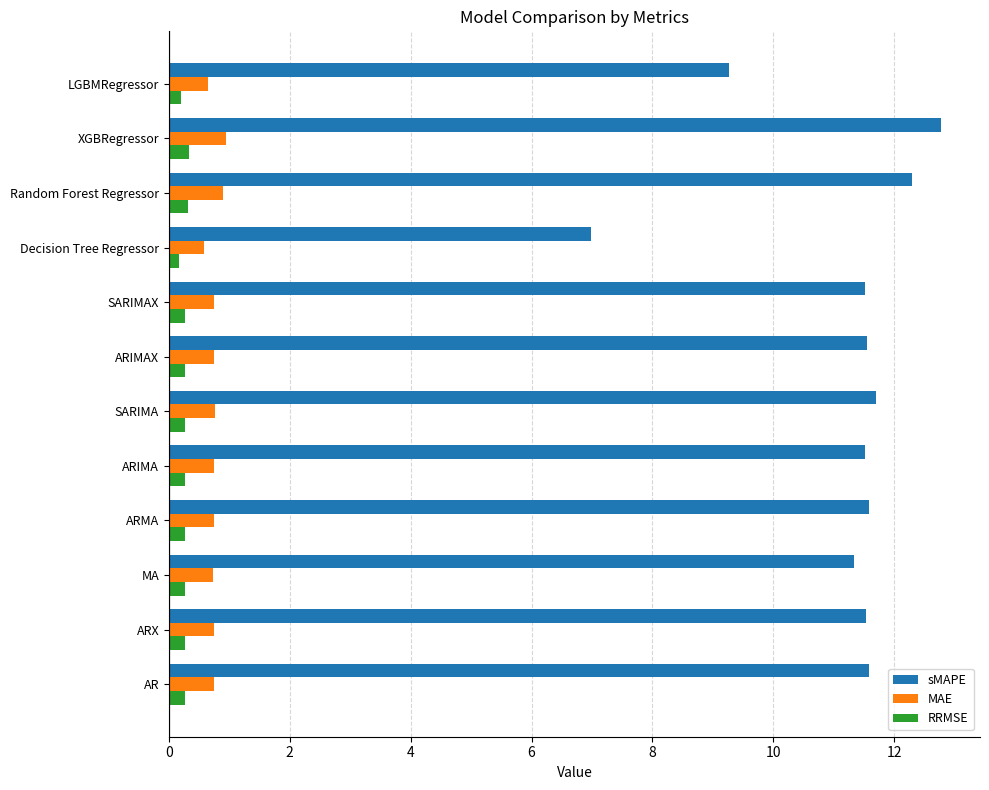

Is the value of sMAPE at ARIMA greater than the value of RRMSE at ARMA?

Yes